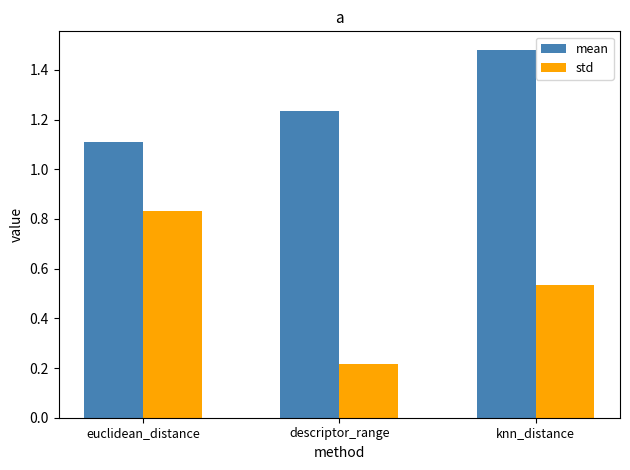

The value of mean at euclidean_distance is 1.1. True or false?

True